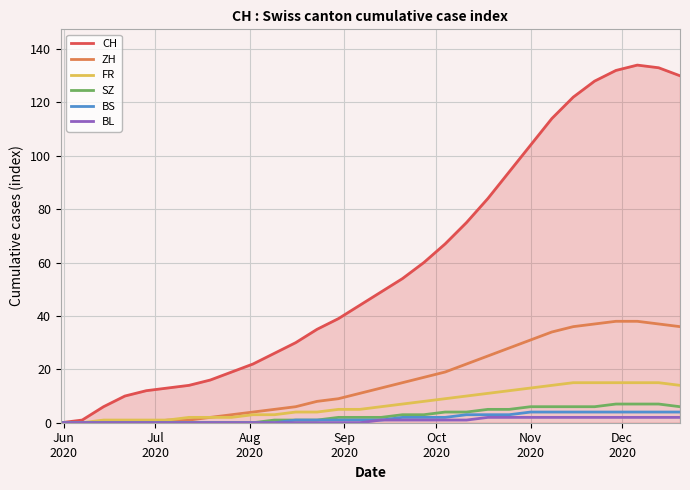

Which series has the widest spread of values?

CH